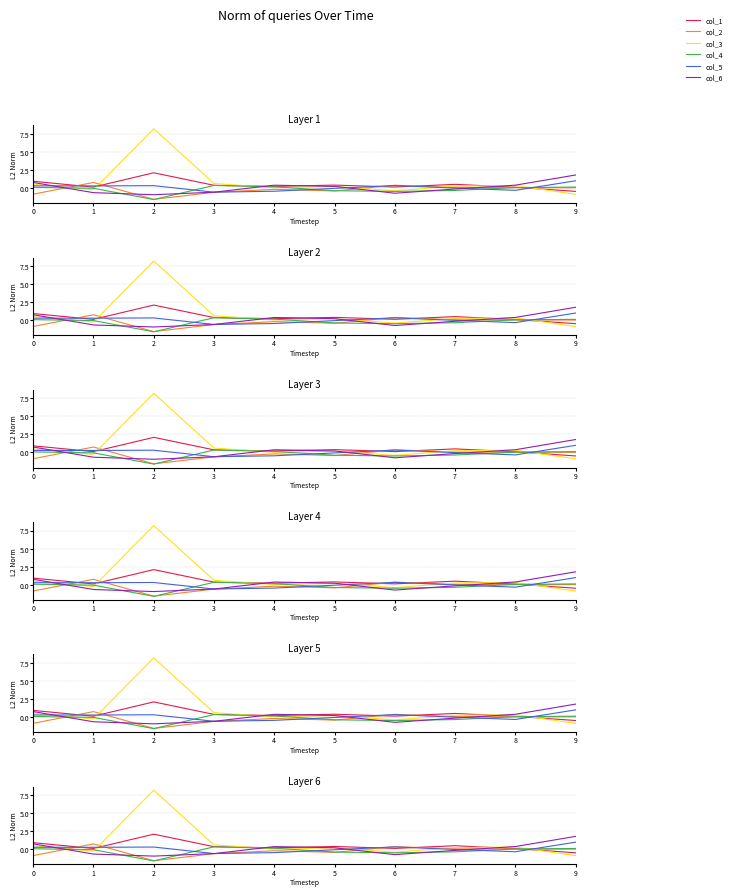

At which category does the chart reach its peak across all series?

2